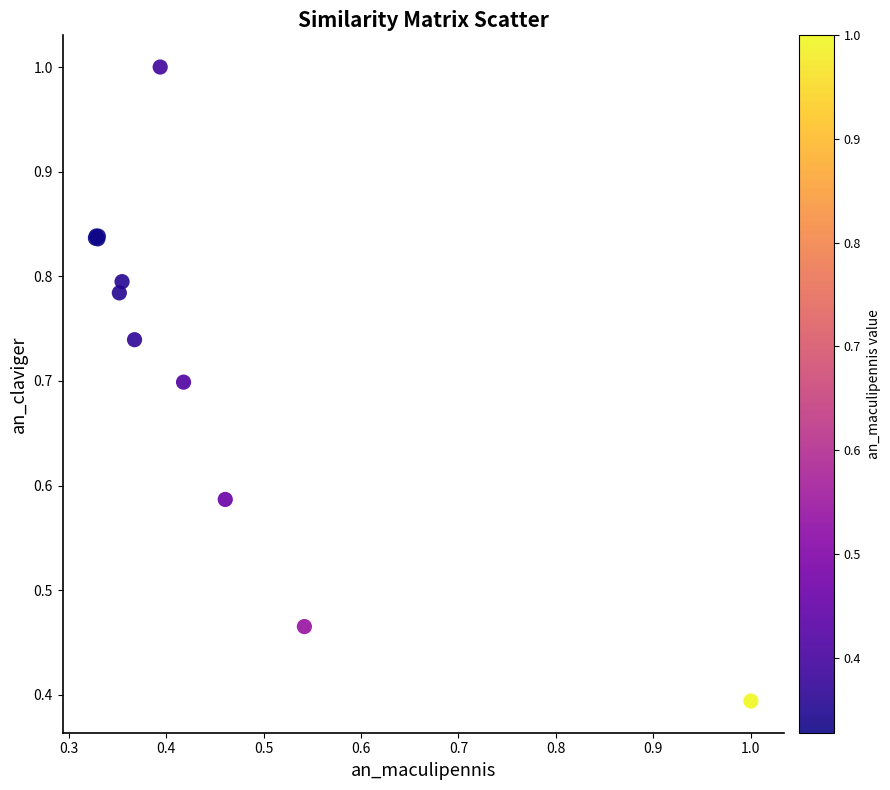

What Y value in the scatter plot is closest to 0?

0.4